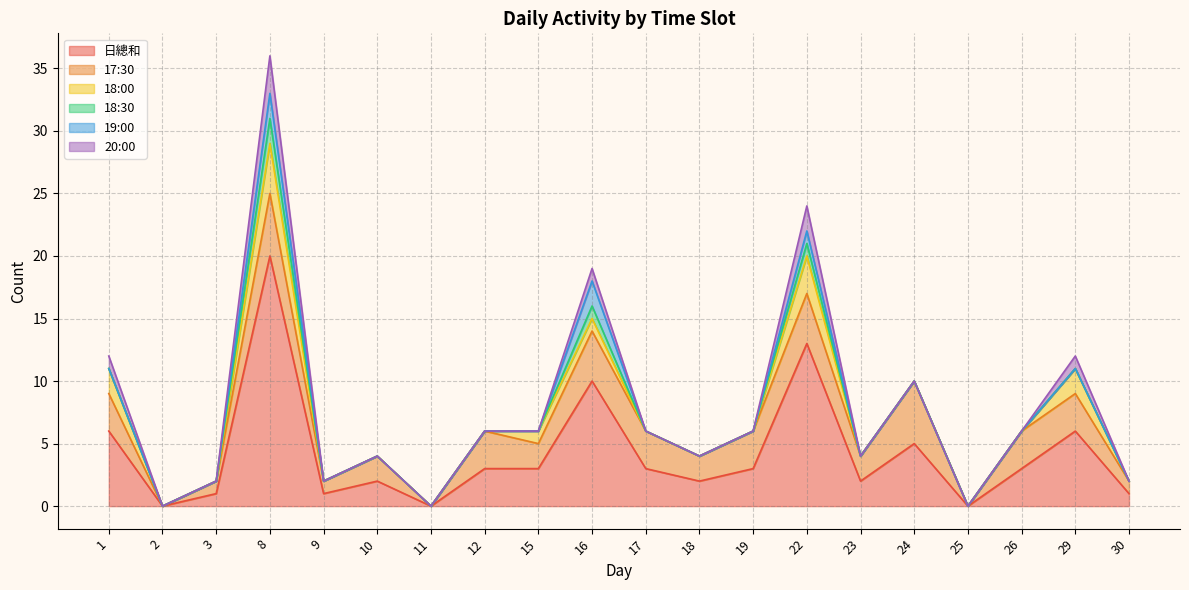

What is the difference between the maximum and minimum values in the 20:00 series?

3